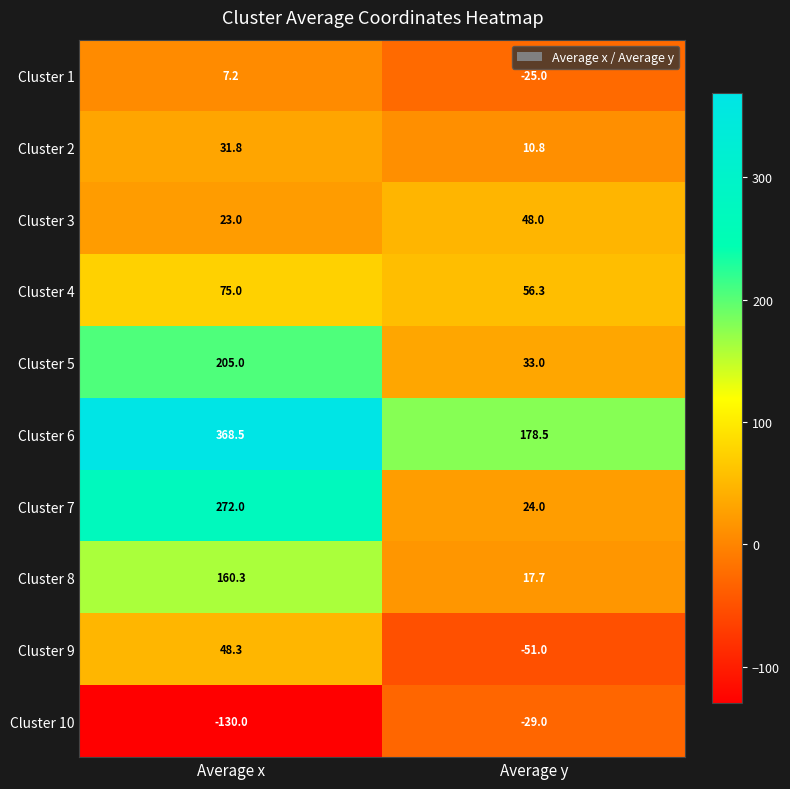

Reading left to right, what are all the values shown in this chart?

Cluster 1: 7.2	-25.0
Cluster 2: 31.8	10.8
Cluster 3: 23.0	48.0
Cluster 4: 75.0	56.3
Cluster 5: 205.0	33.0
Cluster 6: 368.5	178.5
Cluster 7: 272.0	24.0
Cluster 8: 160.3	17.7
Cluster 9: 48.3	-51.0
Cluster 10: -130.0	-29.0